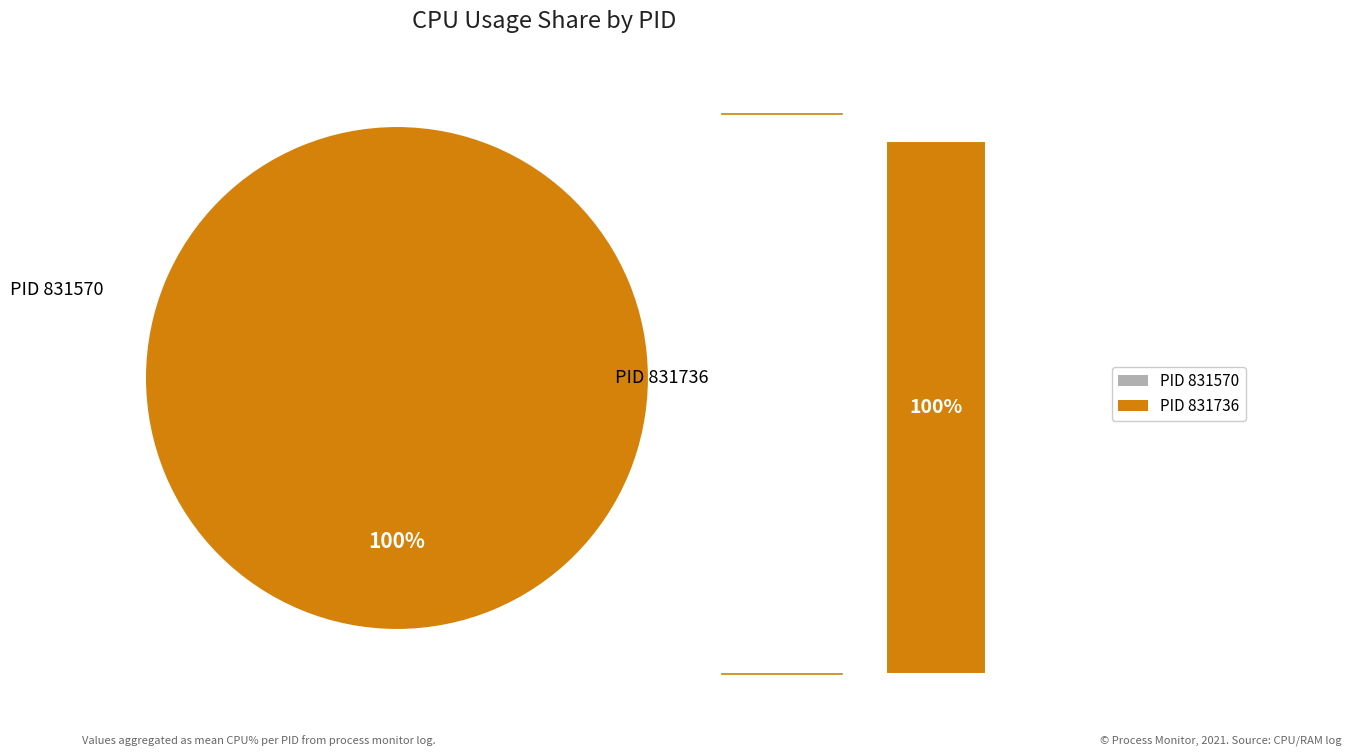

Which slice is the largest?

831736